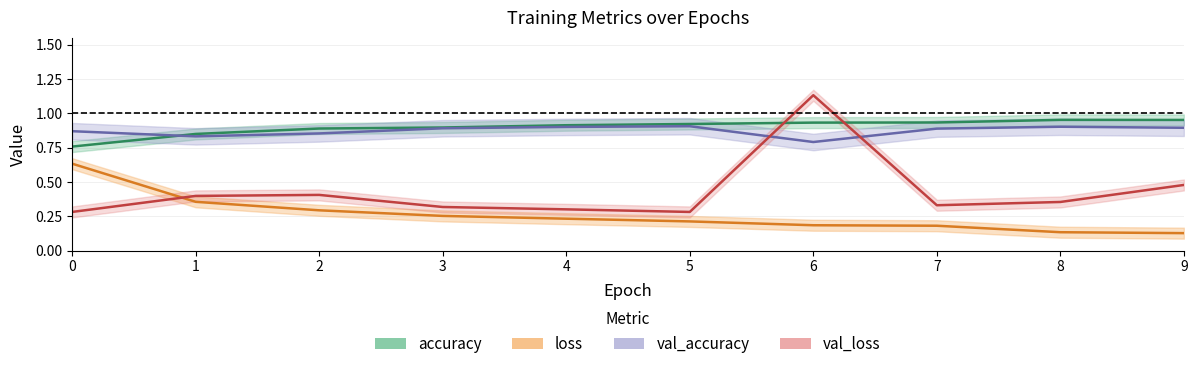

Where do accuracy and val_accuracy first cross each other?

0 and 1